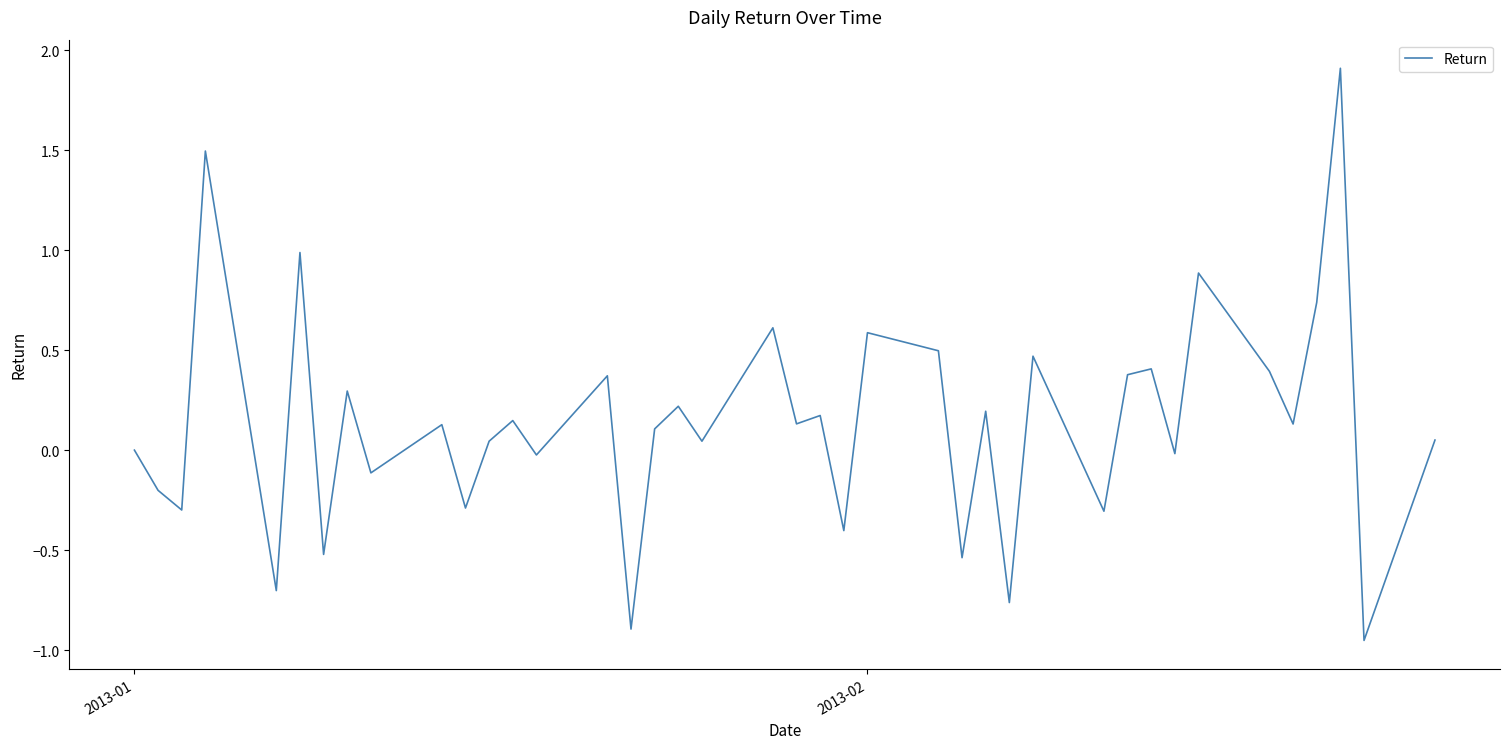

What is the maximum value shown in the chart?

1.9